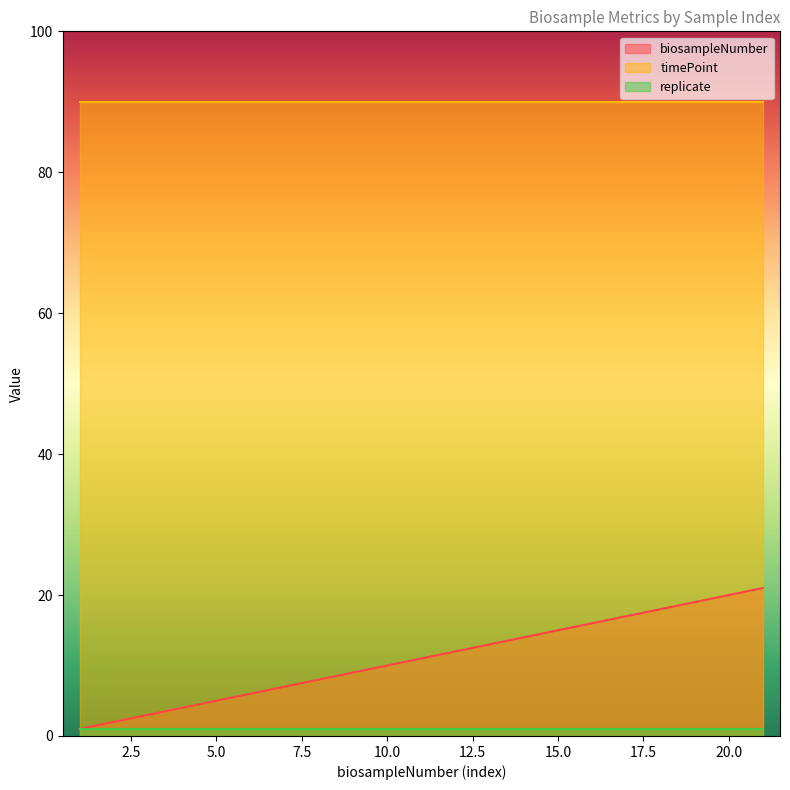

Where is biosampleNumber nearest to the value 11?

11